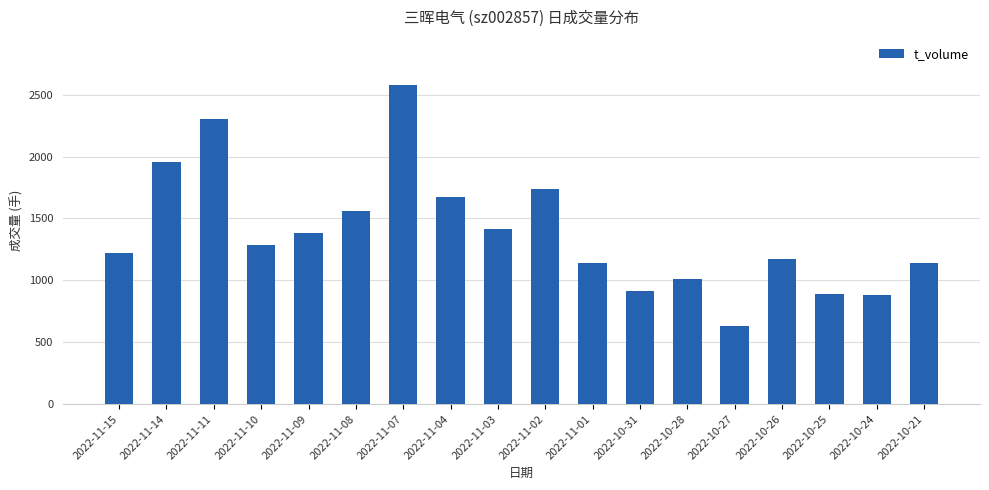

What is the minimum value shown in the chart?

630